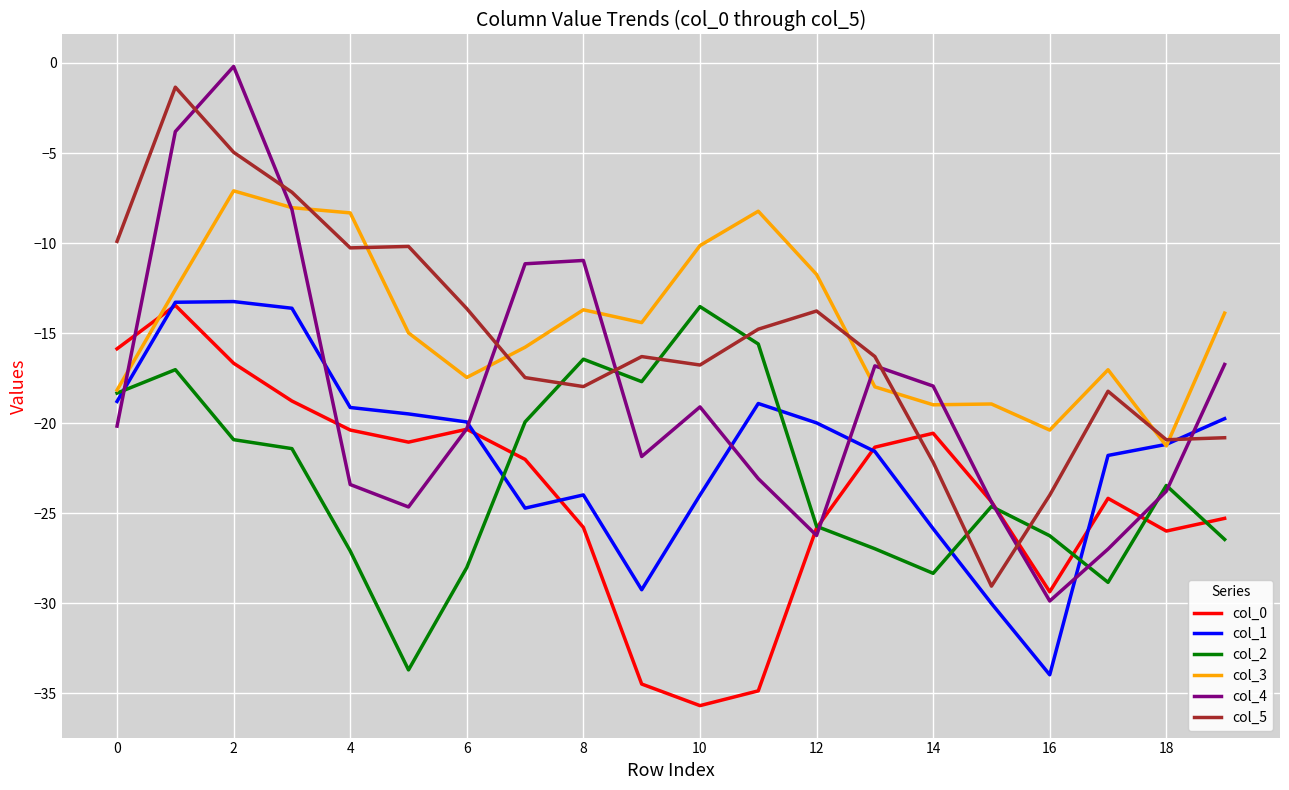

What is the lowest value of the col_2 series?

-33.7